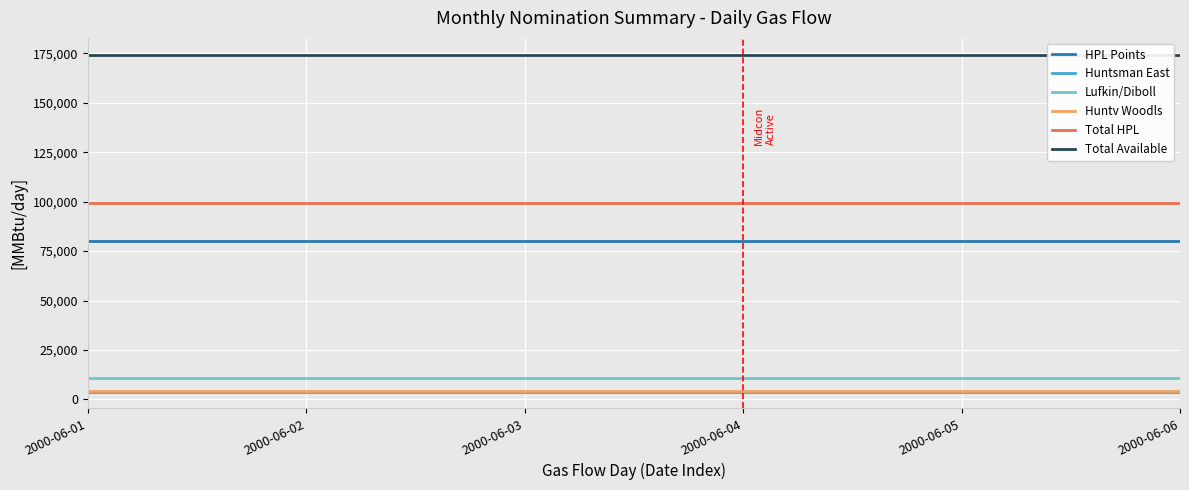

What is the difference between the highest and lowest values at 2000-06-03?

170300